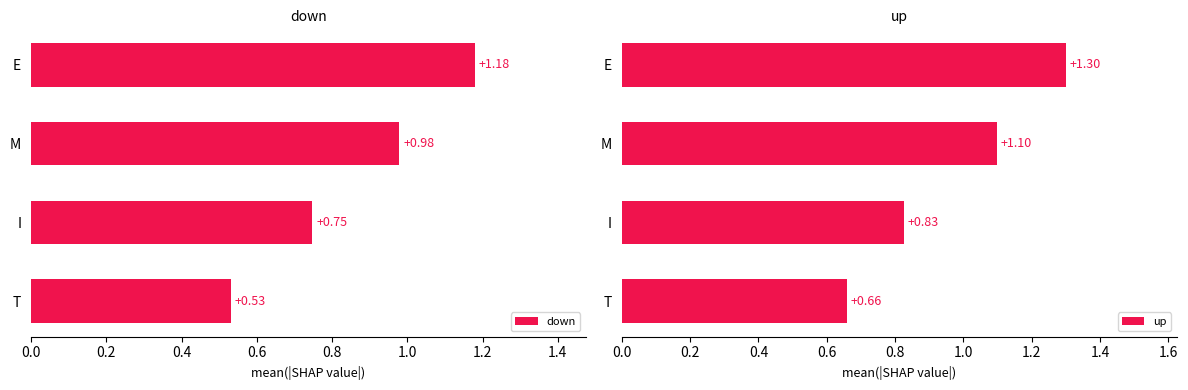

Which series has the largest total across all categories?

up